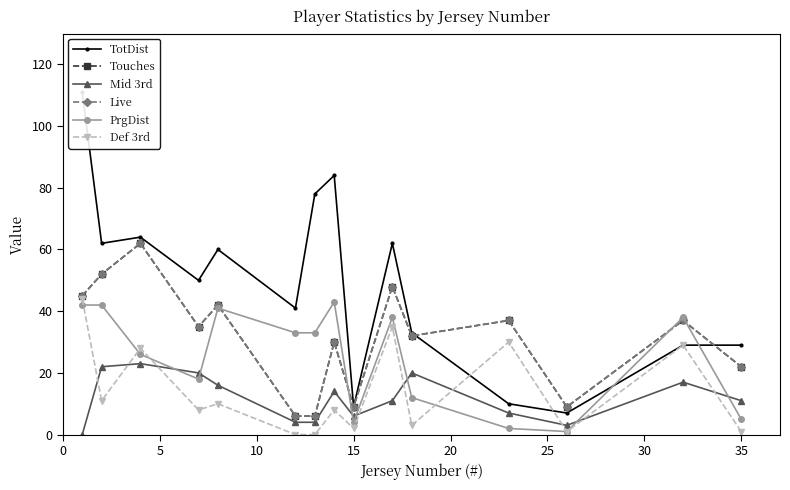

Which series has the largest total across all categories?

TotDist